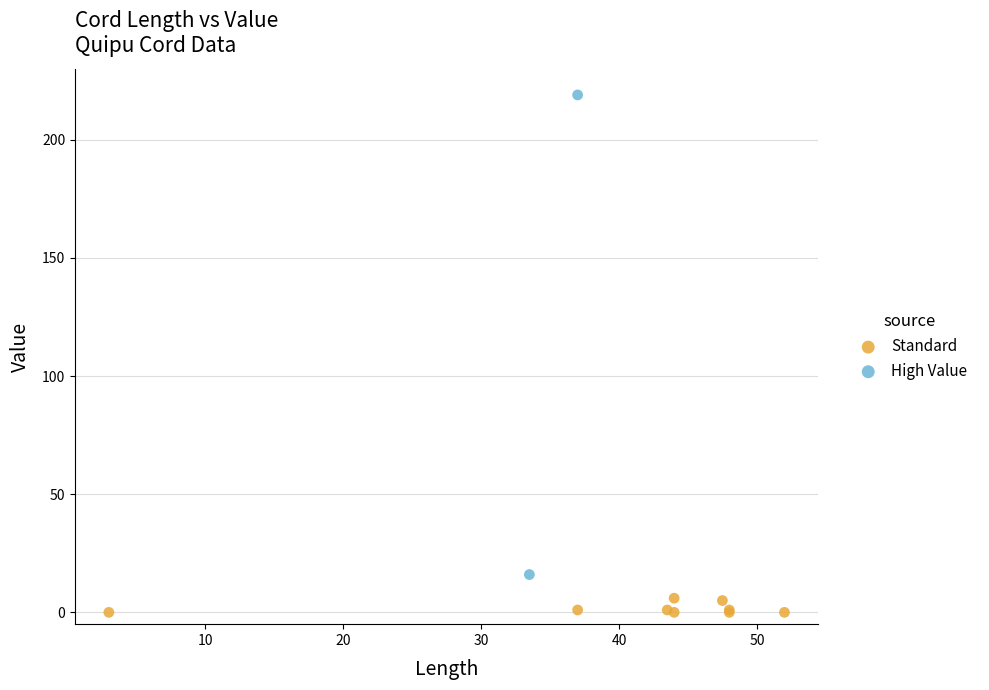

Which series reaches the minimum Y coordinate?

Standard